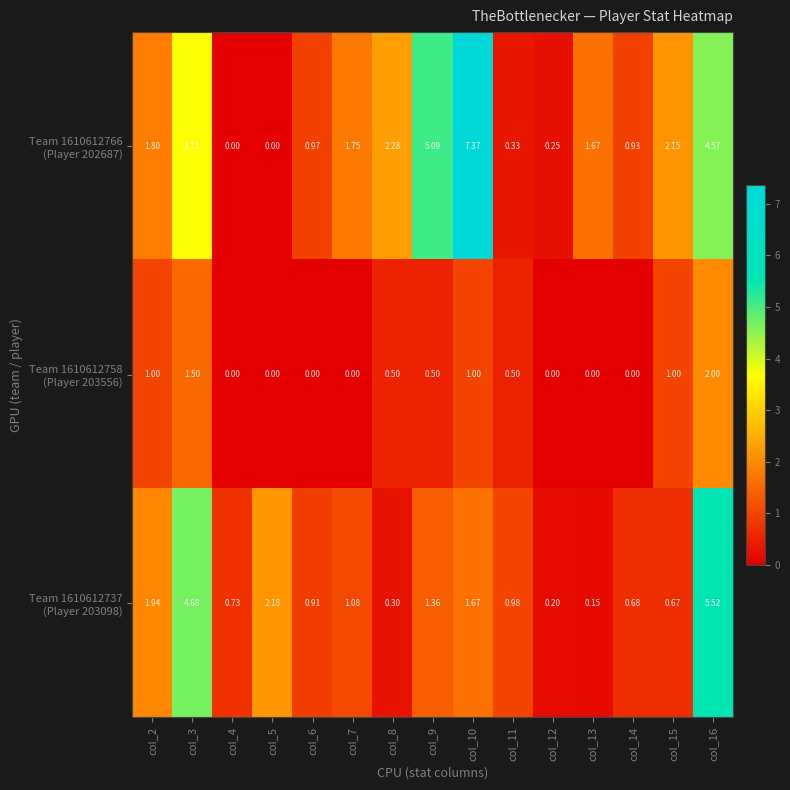

At which category is the sum across all series the highest?

col_16